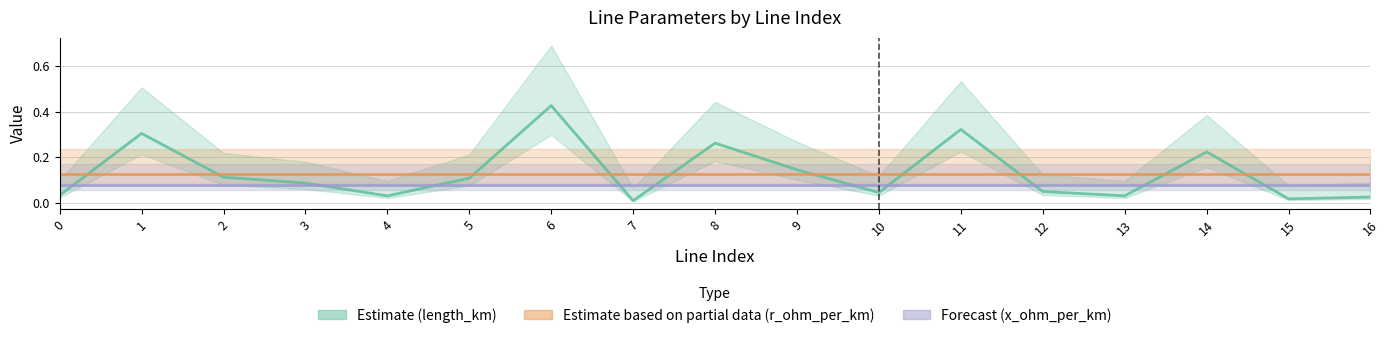

Reading left to right, list all the values displayed in this chart.

Estimate (length_km): 0.0	0.3	0.1	0.1	0.0	0.1	0.4	0.0	0.3	0.1	0.0	0.3	0.0	0.0	0.2	0.0	0.0
Estimate based on partial data (r_ohm_per_km): 0.1	0.1	0.1	0.1	0.1	0.1	0.1	0.1	0.1	0.1	0.1	0.1	0.1	0.1	0.1	0.1	0.1
Forecast (x_ohm_per_km): 0.1	0.1	0.1	0.1	0.1	0.1	0.1	0.1	0.1	0.1	0.1	0.1	0.1	0.1	0.1	0.1	0.1